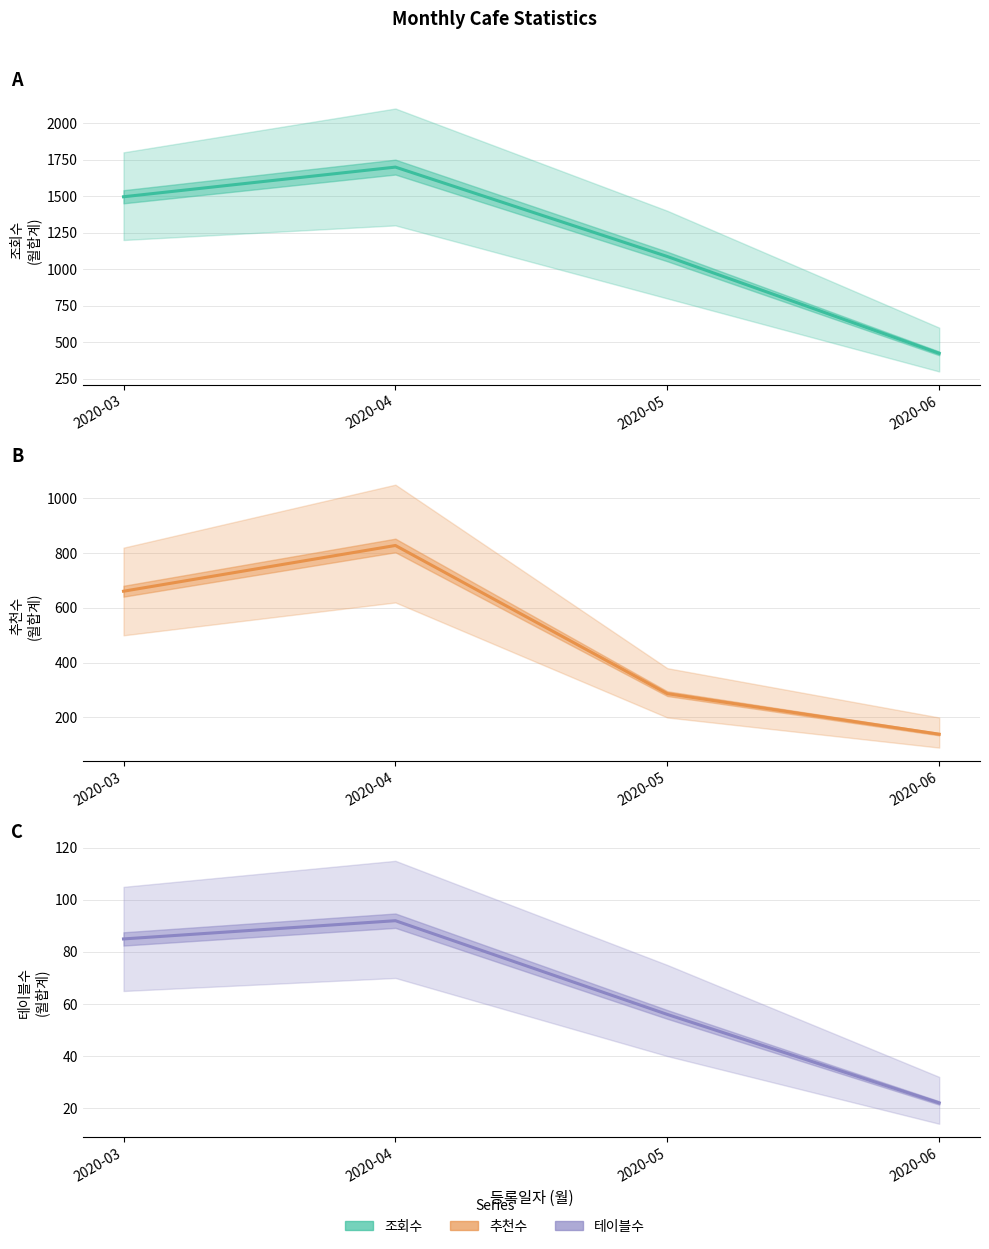

What are all the series names shown in the legend?

조회수, 추천수, 테이블수